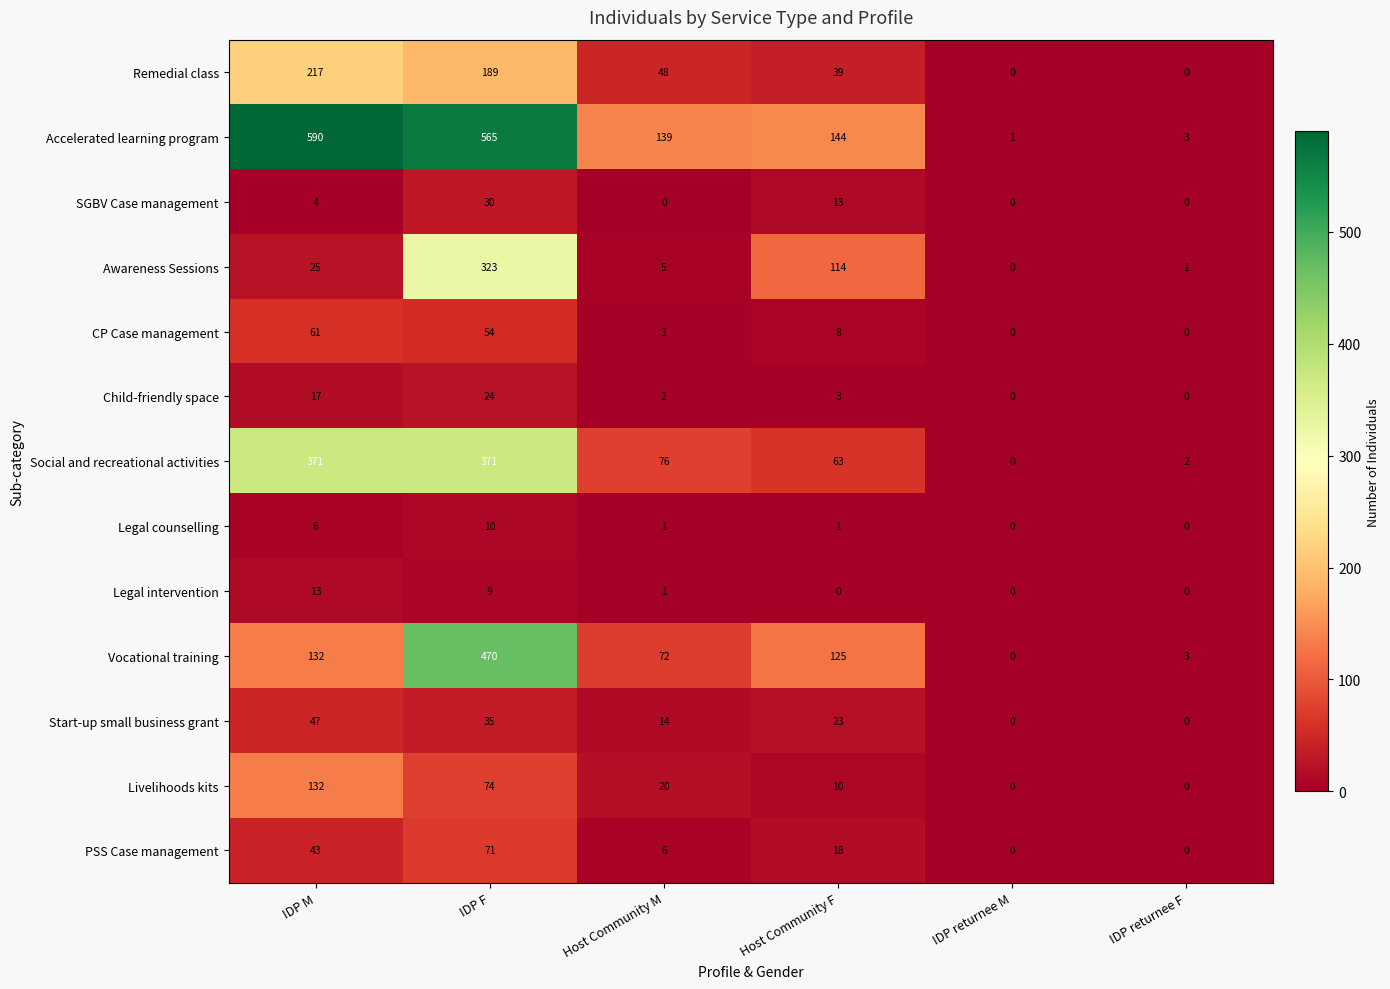

The Child-friendly space series shows 2 at Host Community M. True or false?

True